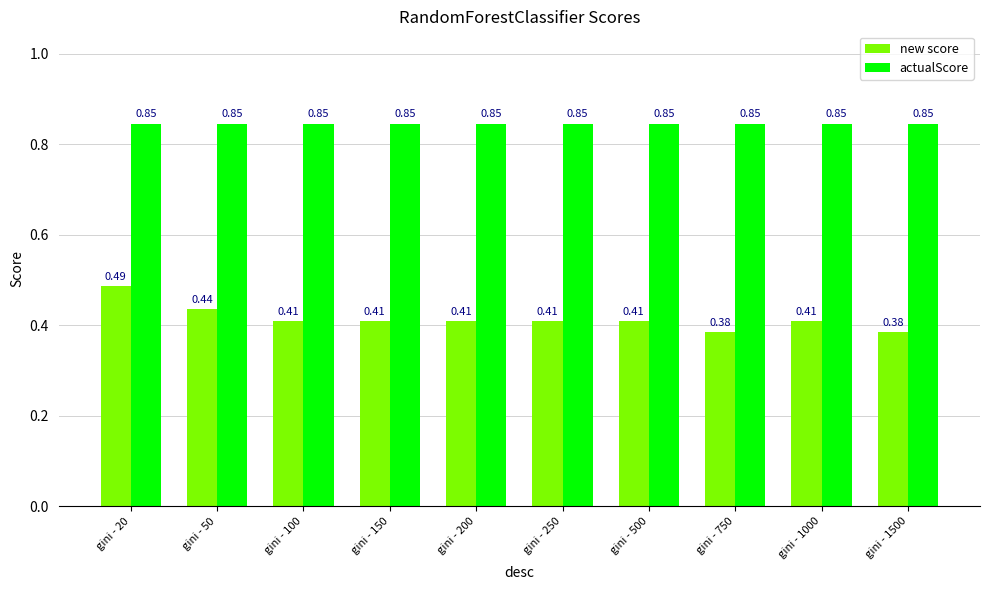

What is the total value across all series at gini - 1000?

1.3